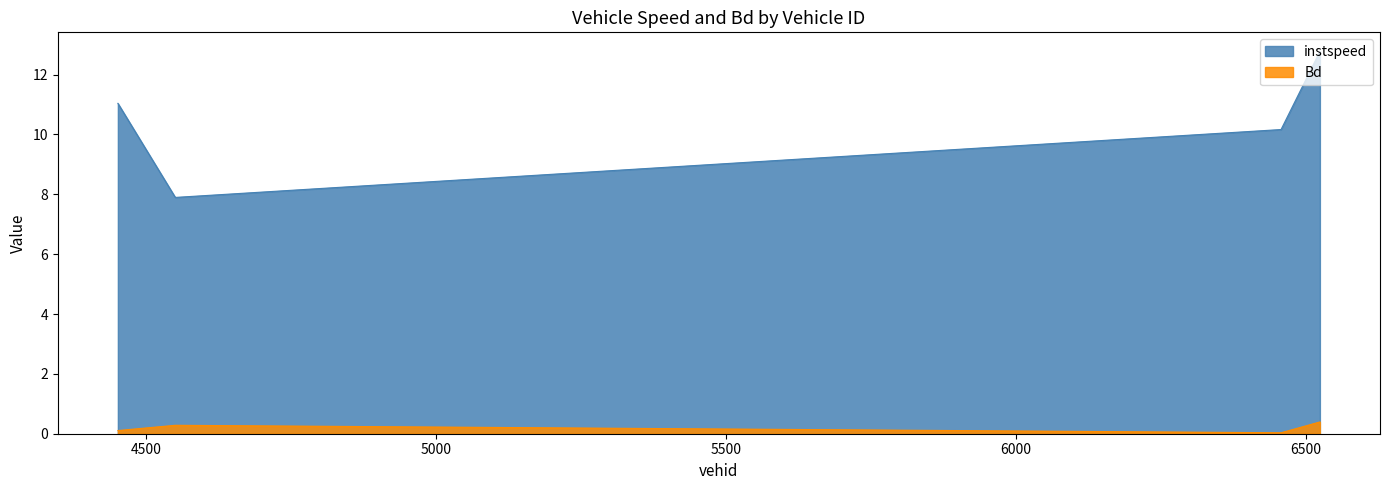

Reading left to right, list all the values displayed in this chart.

instspeed: 11.0	7.9	10.2	12.8
Bd: 0.1	0.3	0.0	0.4